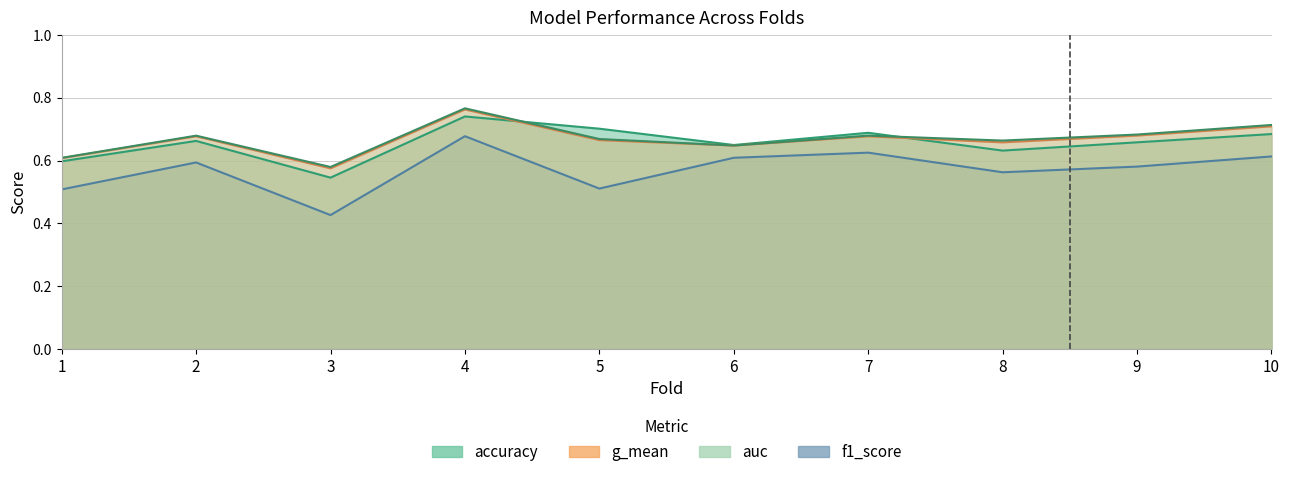

Which series has the largest range (max minus min)?

f1_score